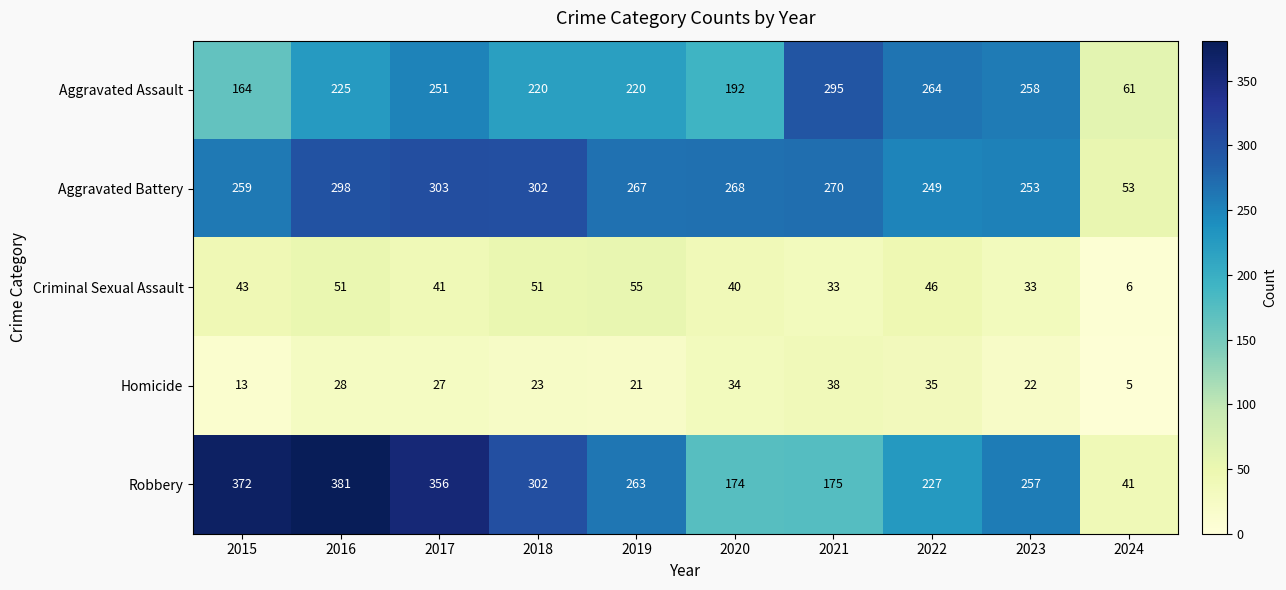

What is the total value across all series at 2019?

826